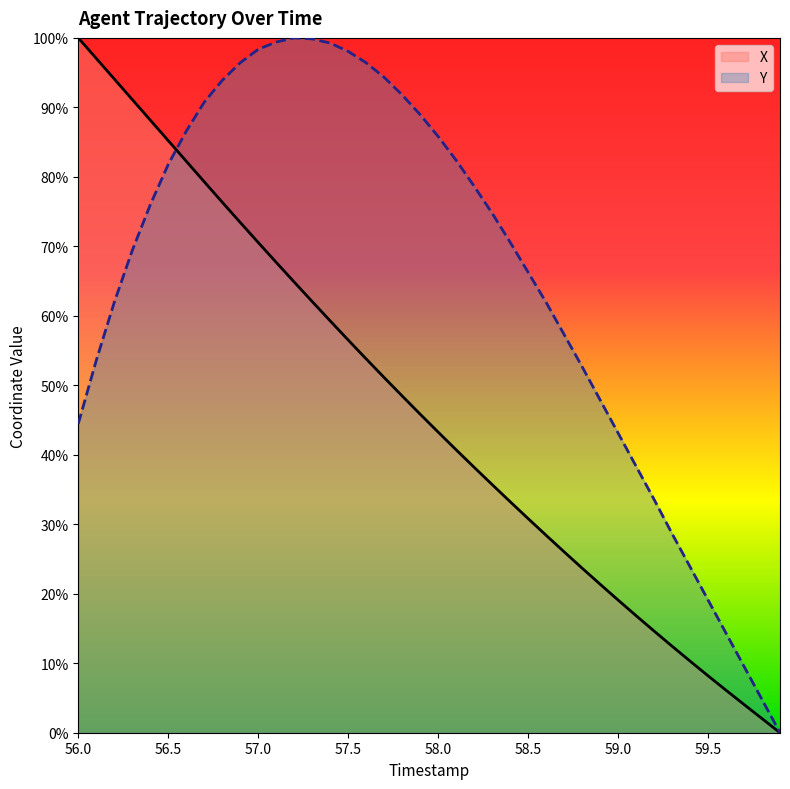

Which series changed the most between 57.5 and 59.5?

Y